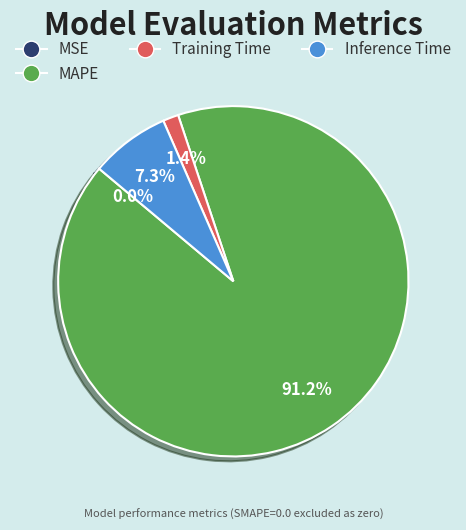

Between Training Time and MAPE, which is larger?

MAPE